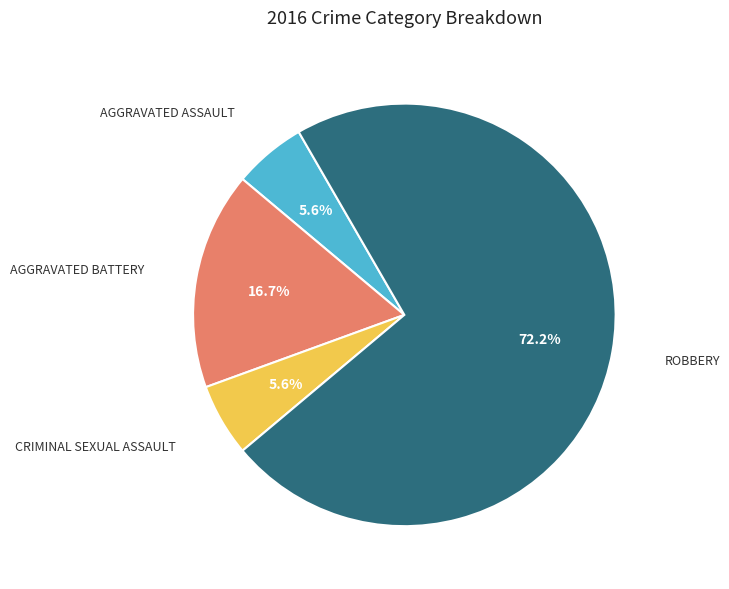

Is there any slice that represents more than half of the pie?

Yes